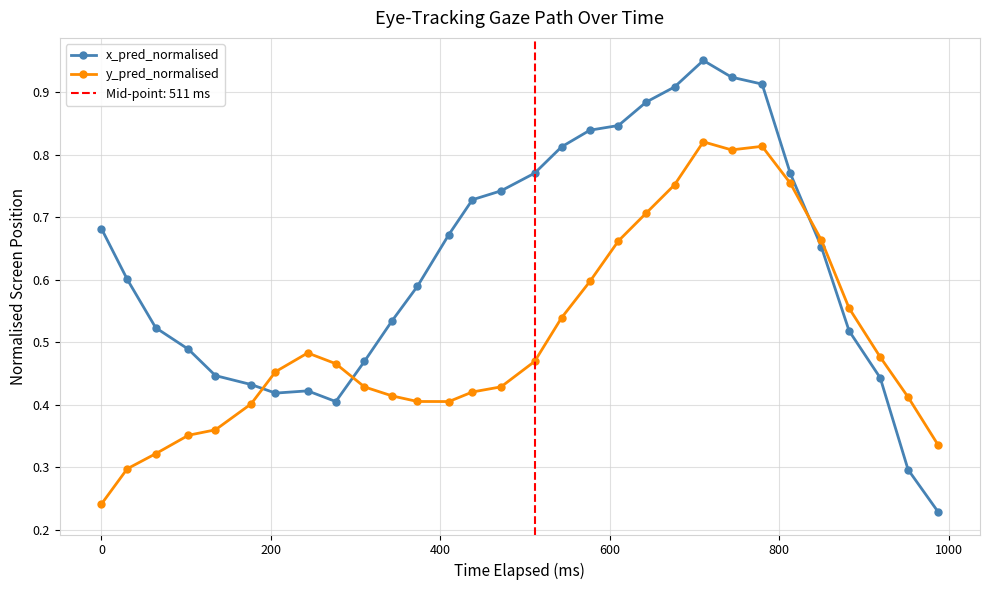

What is the value of the x_pred_normalised point at the 9th from the left?

0.4